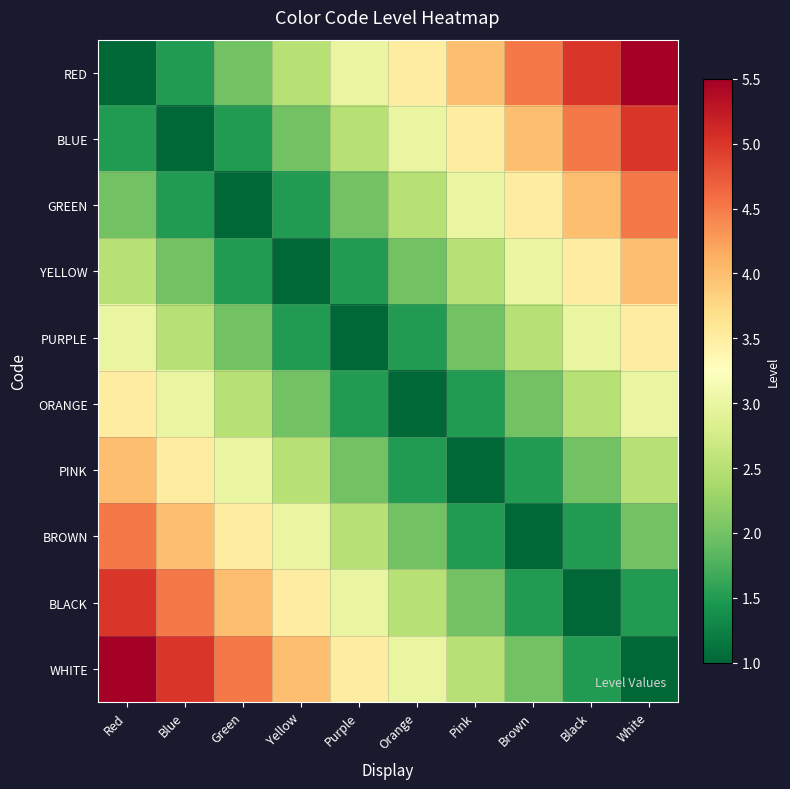

Which series has the largest total across all categories?

RED